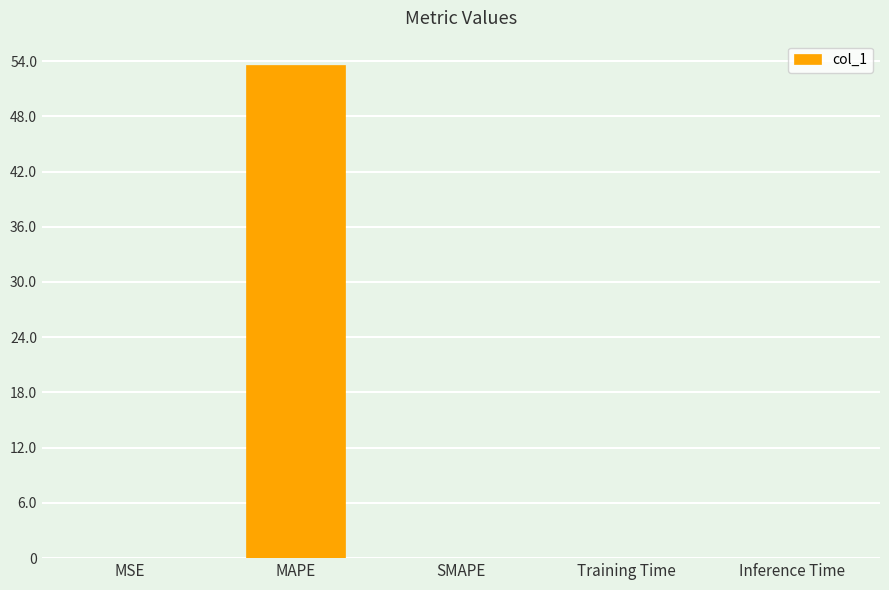

What is the sum of the values at Inference Time and MAPE?

53.5